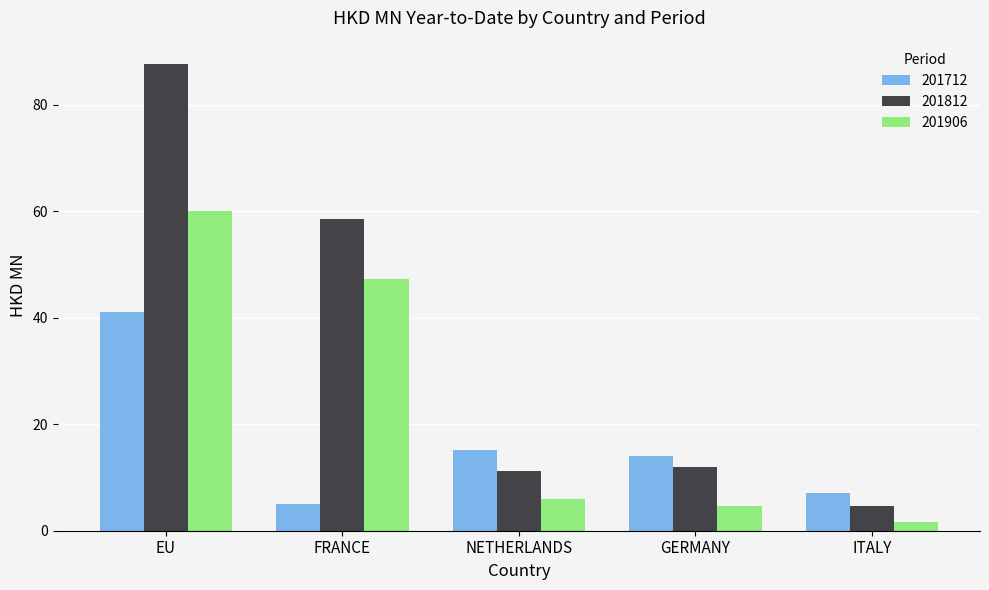

How many bars are there in each group?

3